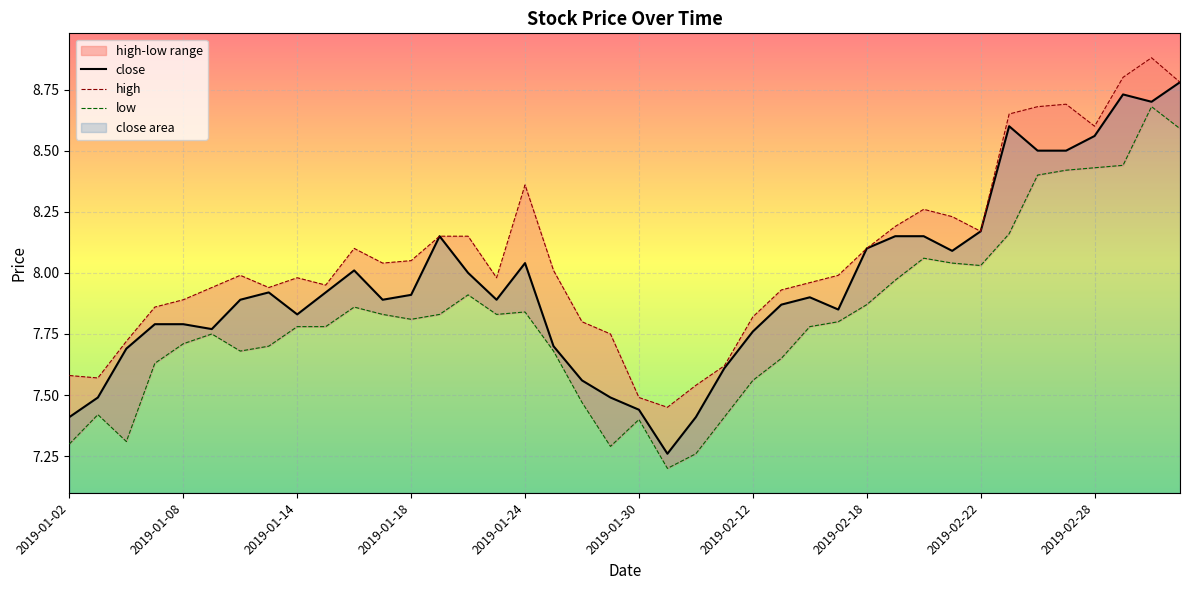

How many distinct data groups are displayed?

3